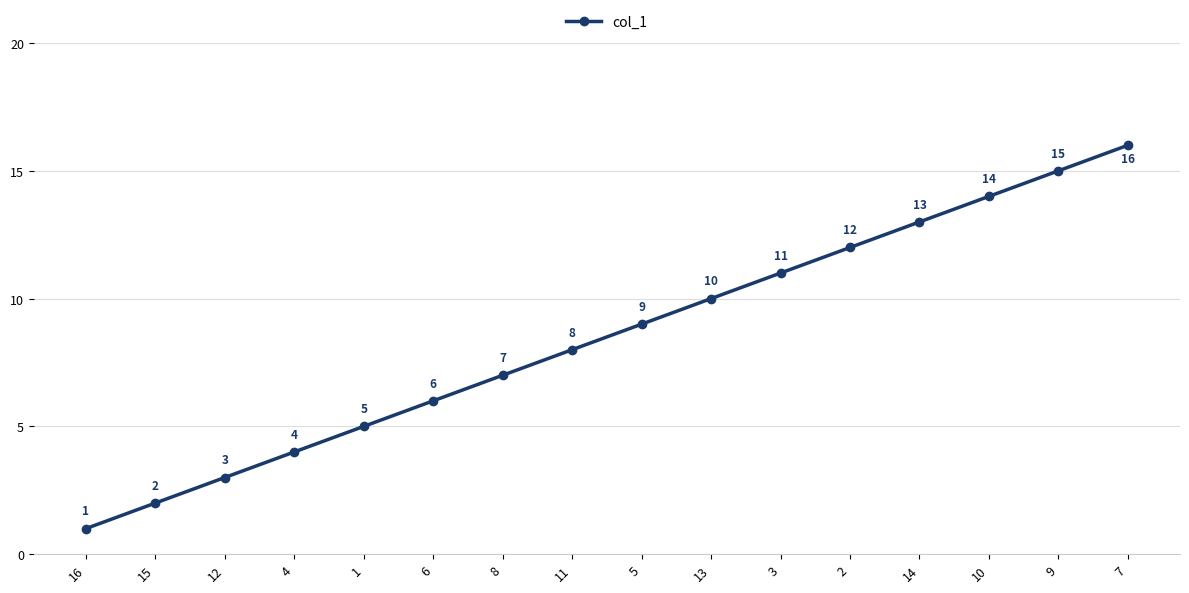

What is the difference between the values at 8 and 13?

3